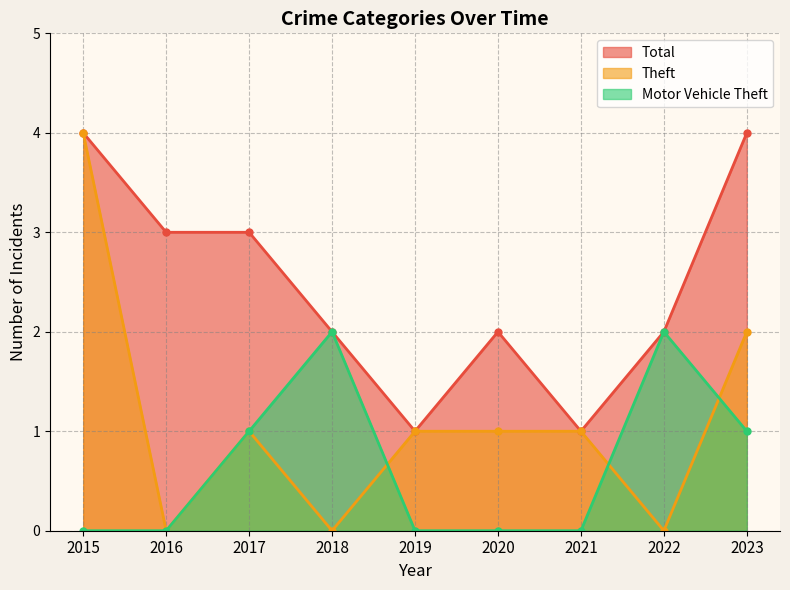

Is the value of Theft at 2023 greater than the value of Total at 2021?

Yes